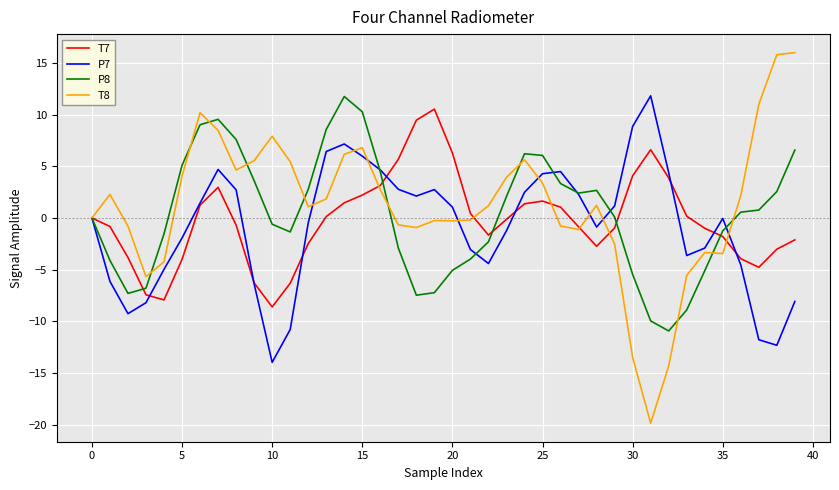

What is the lowest value of the T8 series?

-19.8